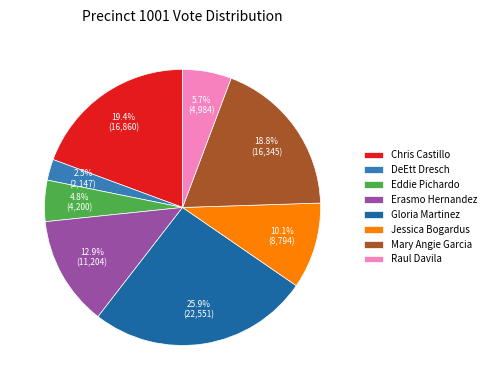

Count the number of slices in the pie.

8